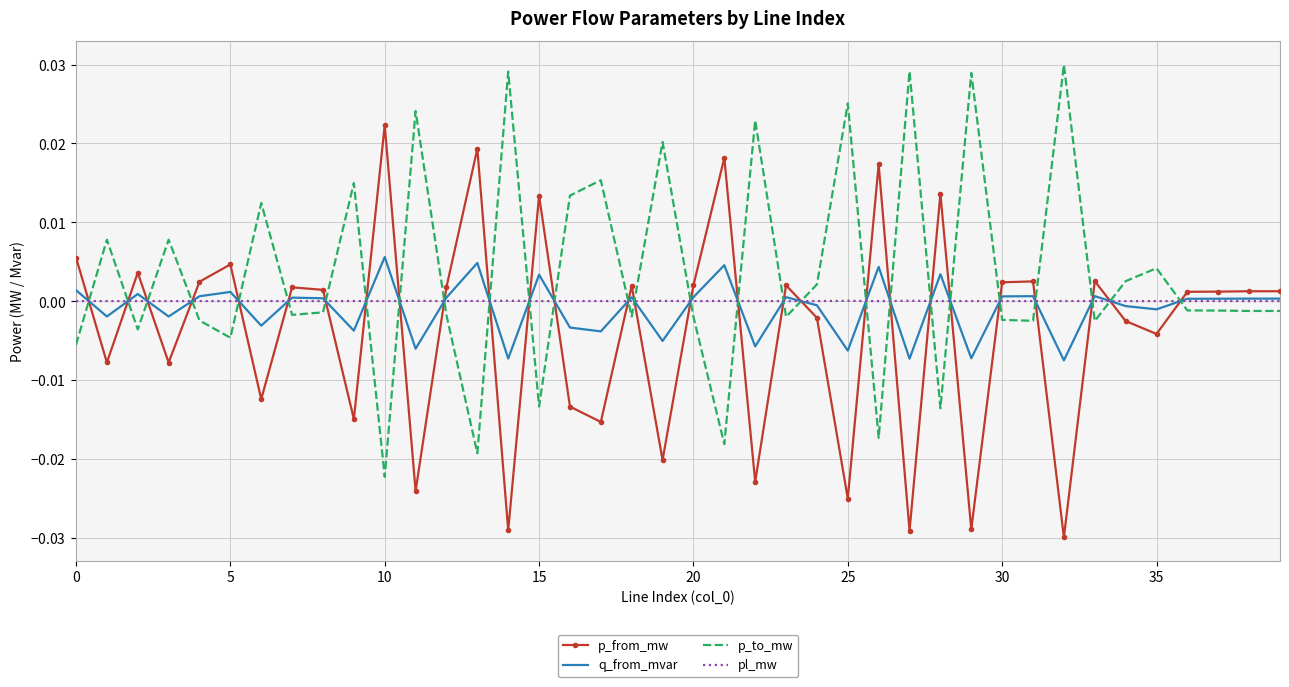

List the series in order of their peak value, lowest first.

pl_mw, q_from_mvar, p_from_mw, p_to_mw